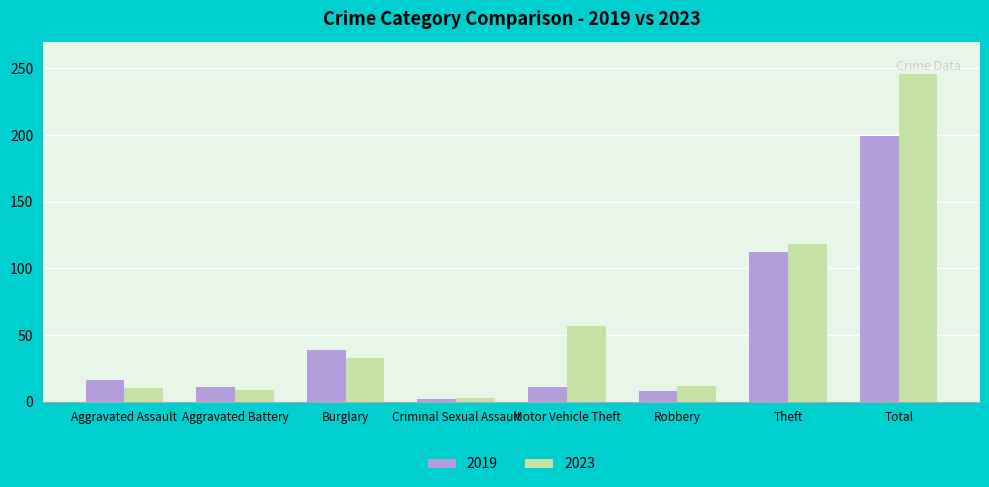

List the series in order of their peak value, highest first.

2023, 2019